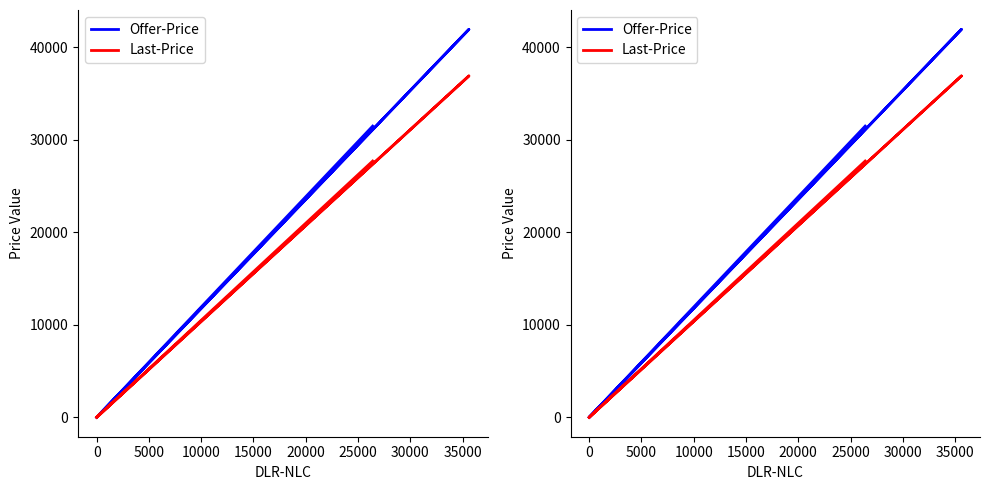

The value of Offer-Price at −5000 is 42194.9. True or false?

False